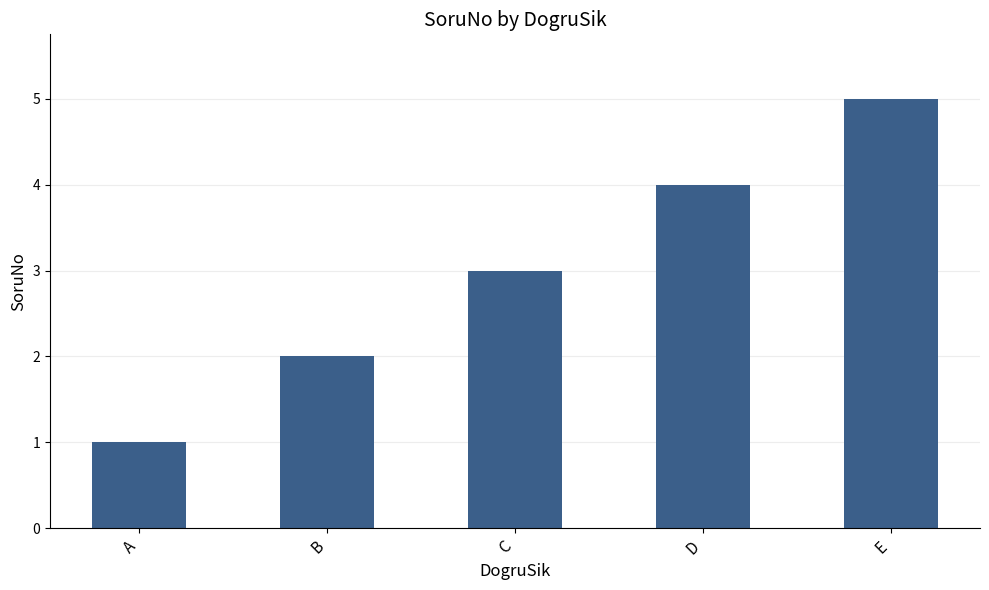

Rank the categories by value from lowest to highest.

A, B, C, D, E